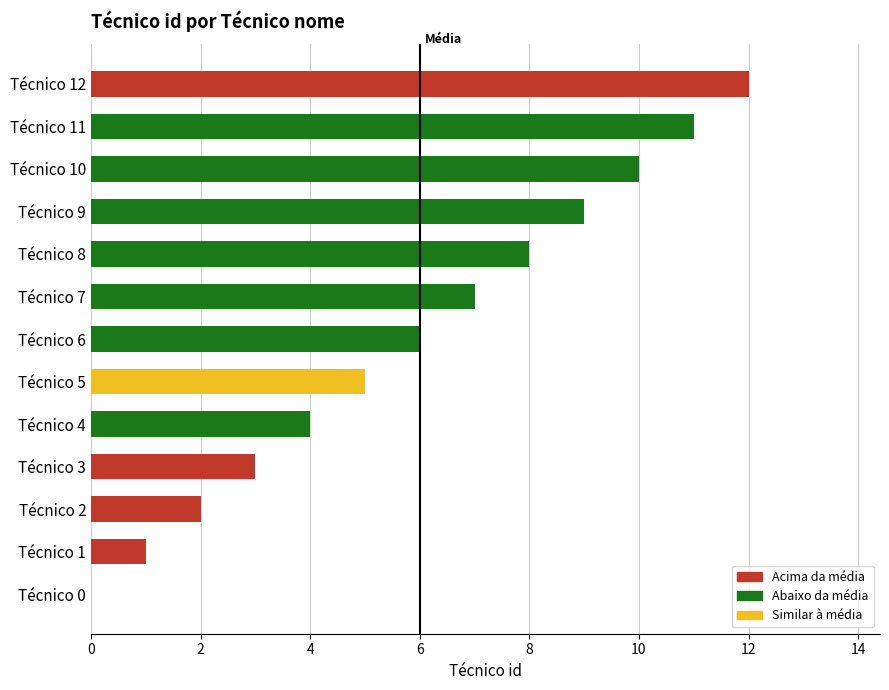

What is the sum of all values?

78